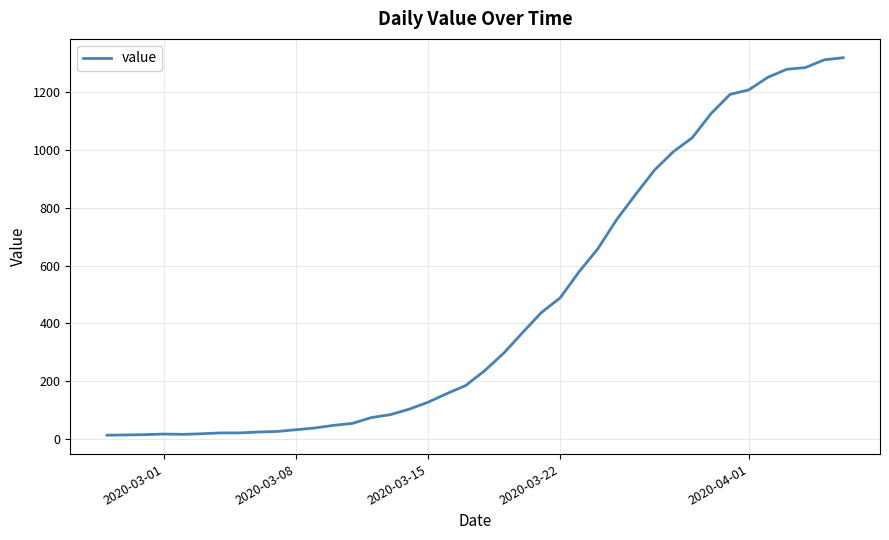

What is the greatest value displayed?

1319